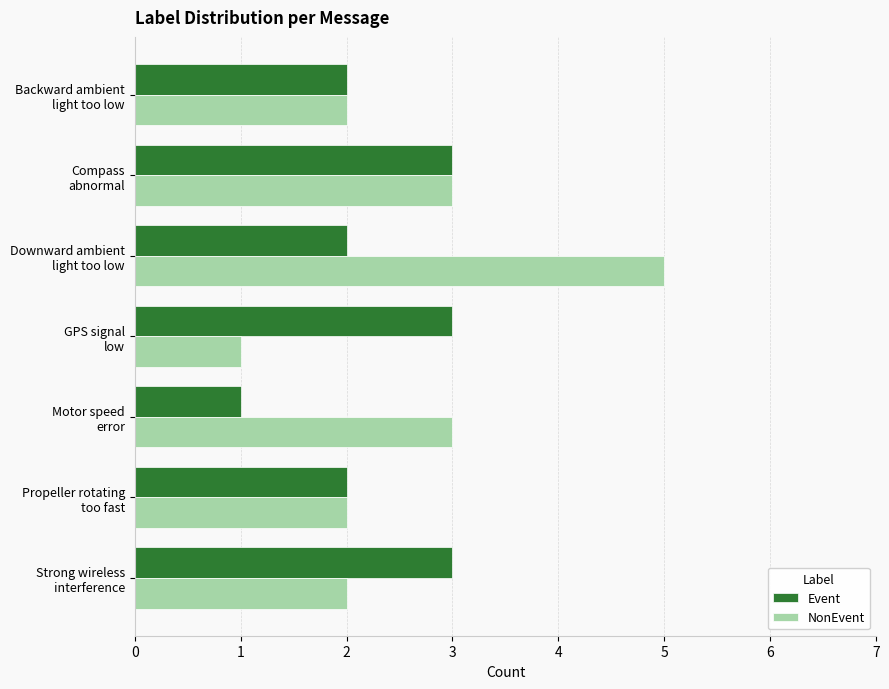

Which series has the widest spread of values?

NonEvent